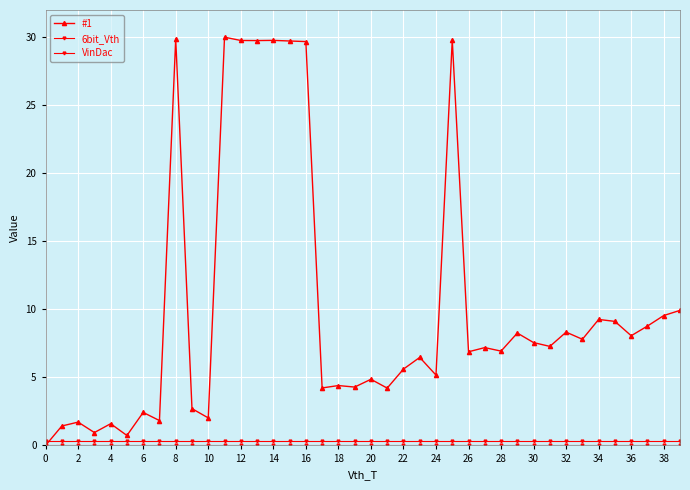

What is the sum of all #1 values?

407.9